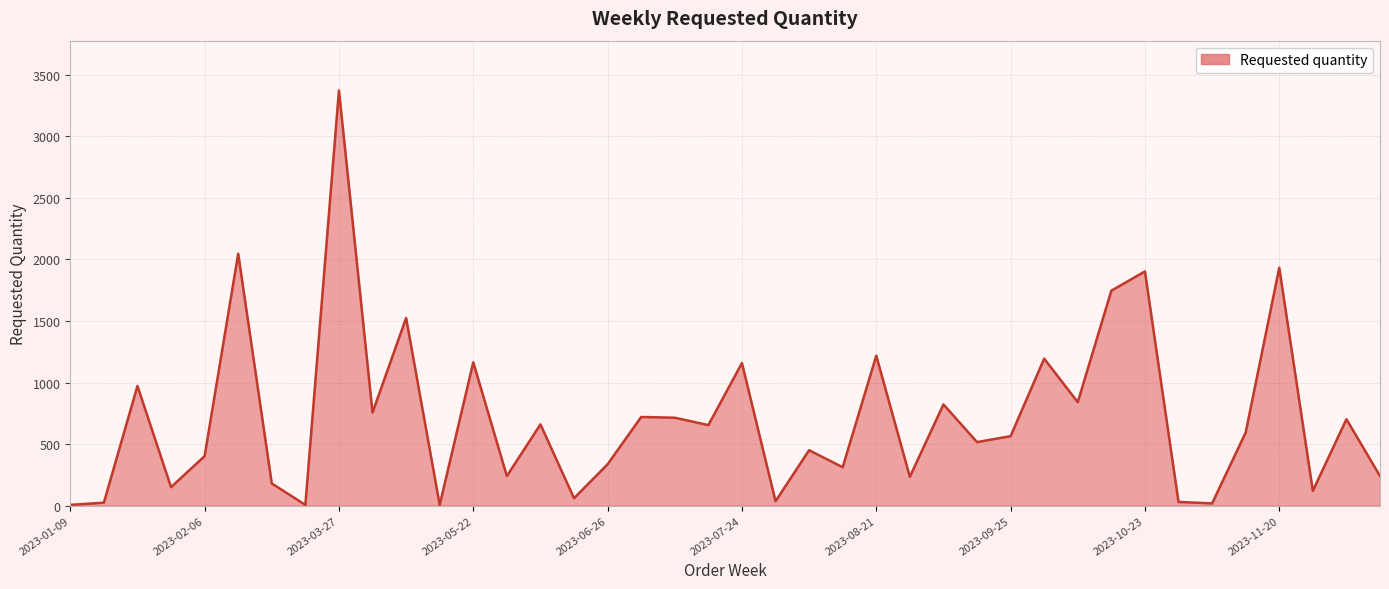

What is the greatest value displayed?

3372